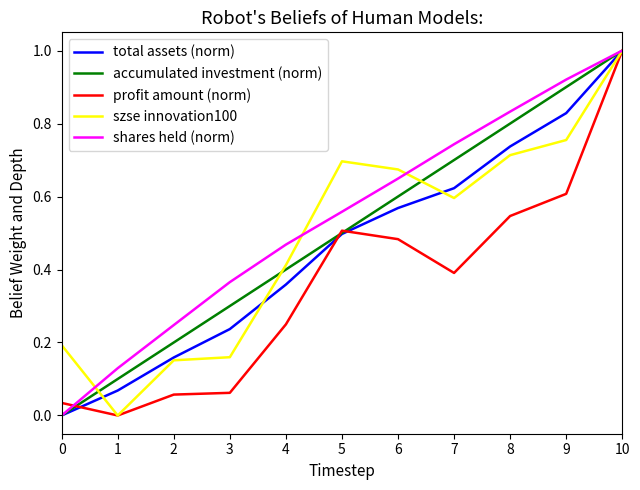

What is the difference between the maximum and minimum values in the total assets (norm) series?

1.0